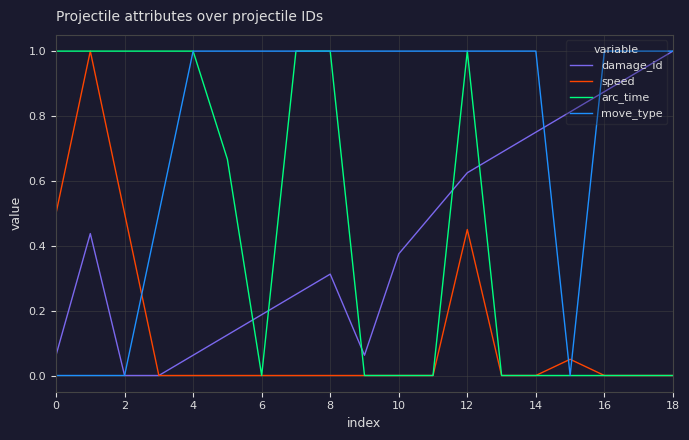

Which series has the largest total across all categories?

move_type